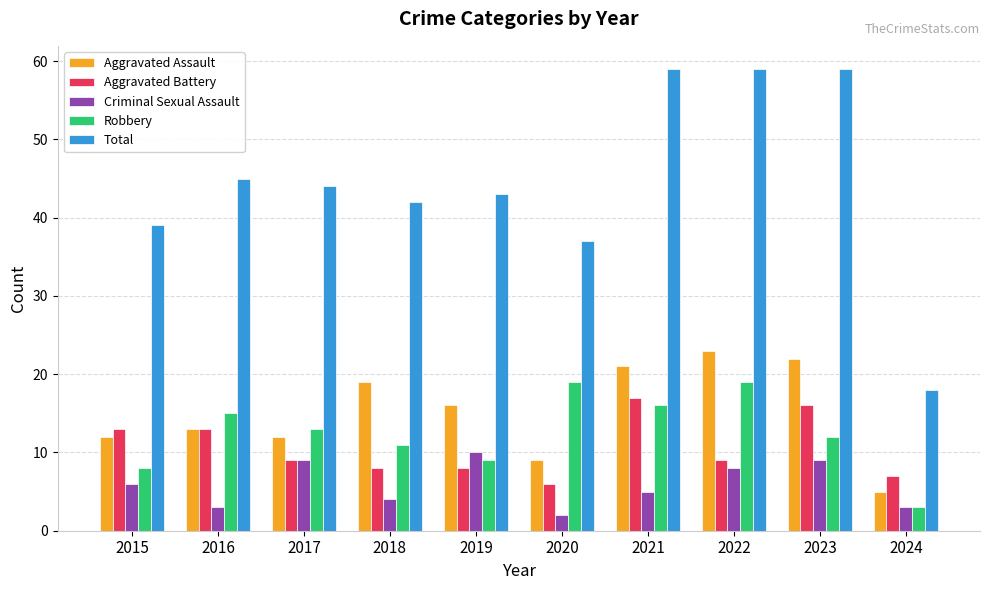

Are the bars grouped side by side (vs. stacked)?

Yes